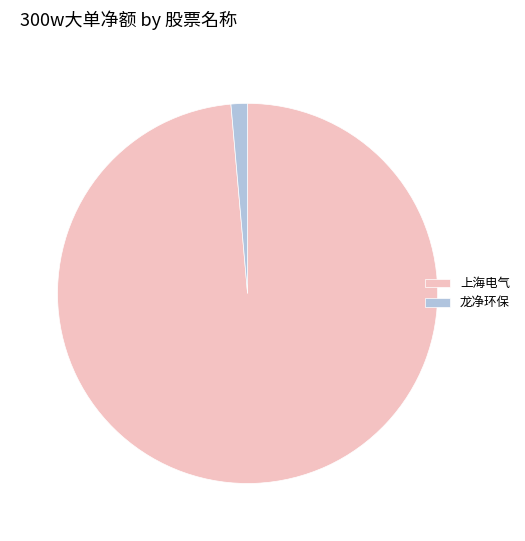

True or false: 龙净环保 accounts for 15% of the total.

False